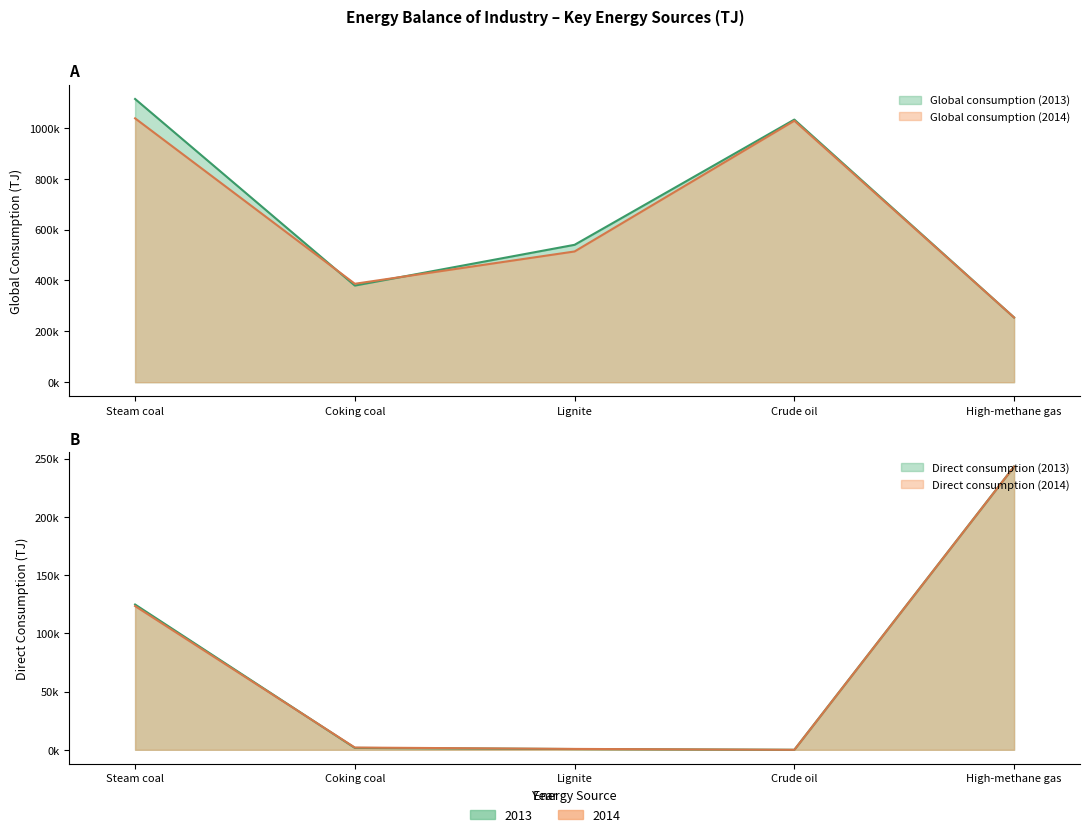

Is the value of Direct consumption (2013) at Lignite greater than the value of Direct consumption (2014) at Coking coal?

No